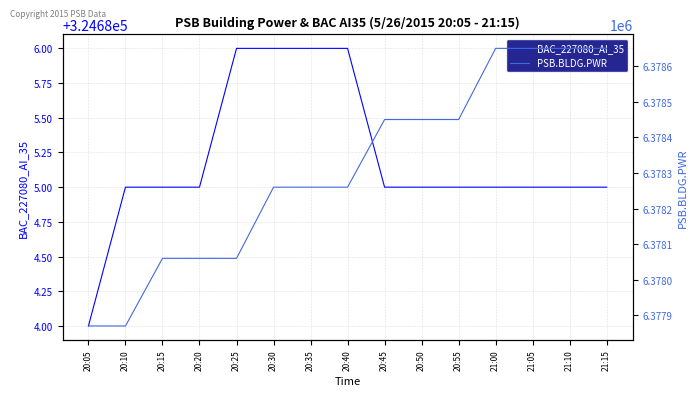

Which has a higher value, 20:50 or 20:05?

20:50